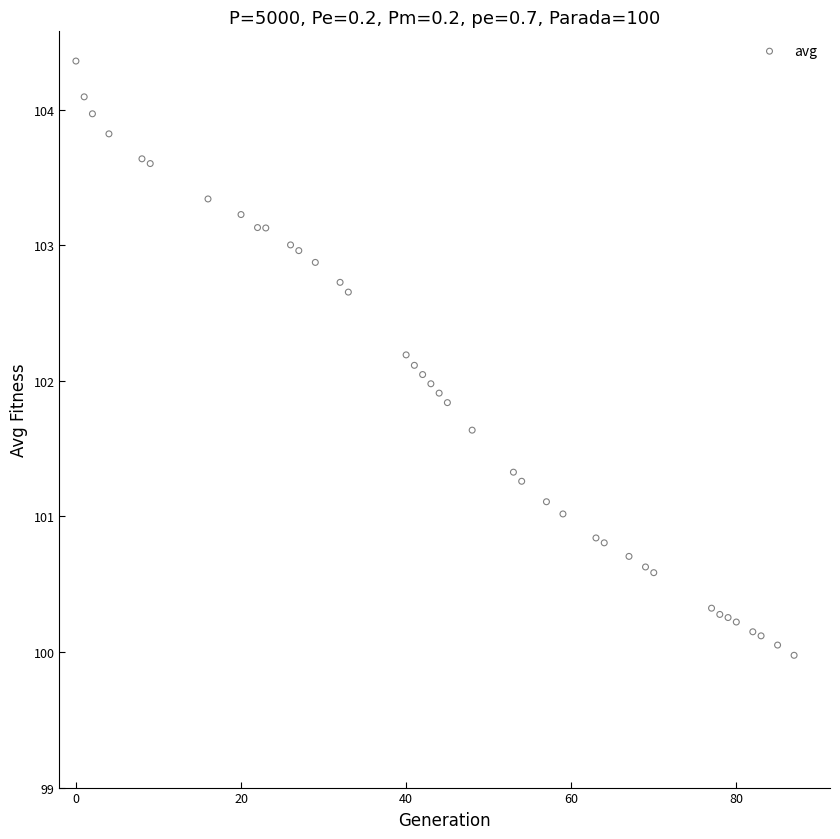

What is the range of X values (max minus min)?

87.0